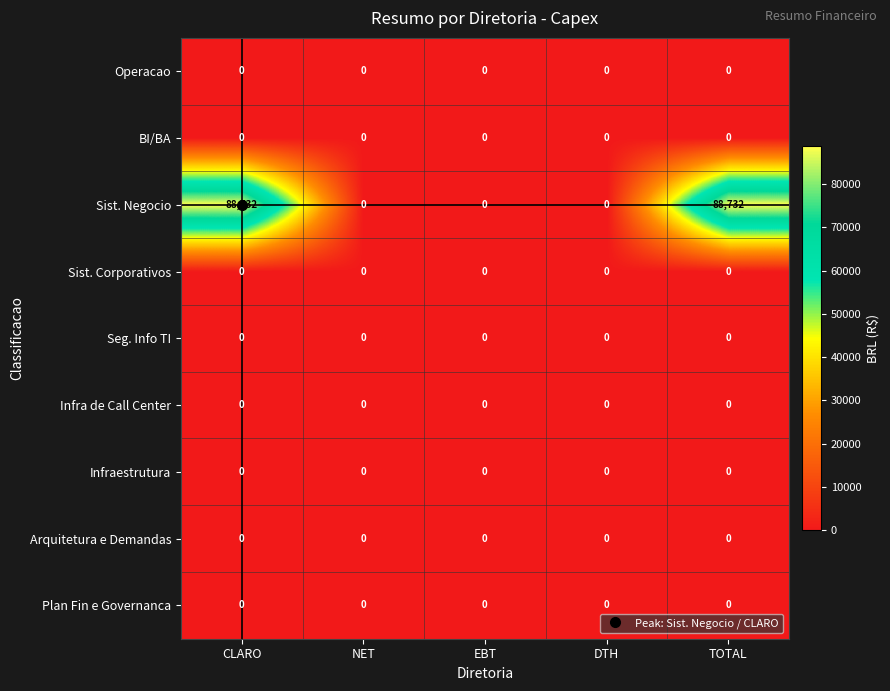

Which series has the largest range (max minus min)?

Sist. Negocio